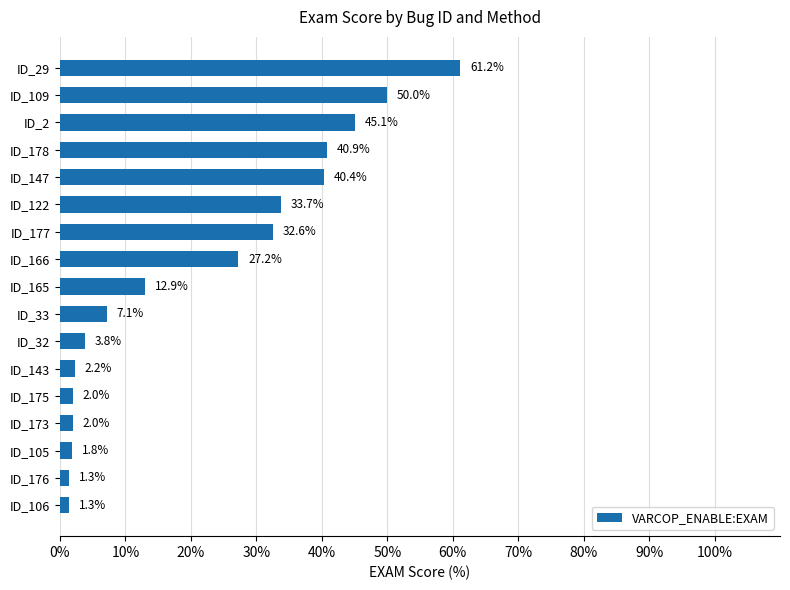

What is the approximate value at ID_33?

7.1